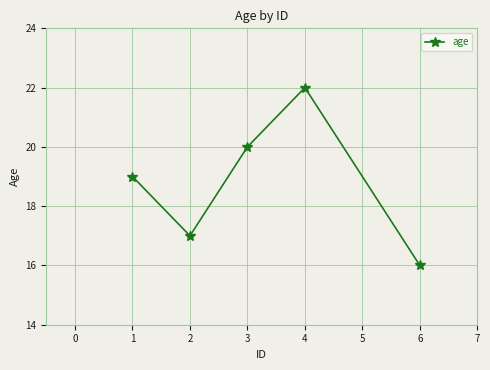

Count the values in the range 17 to 20.

3